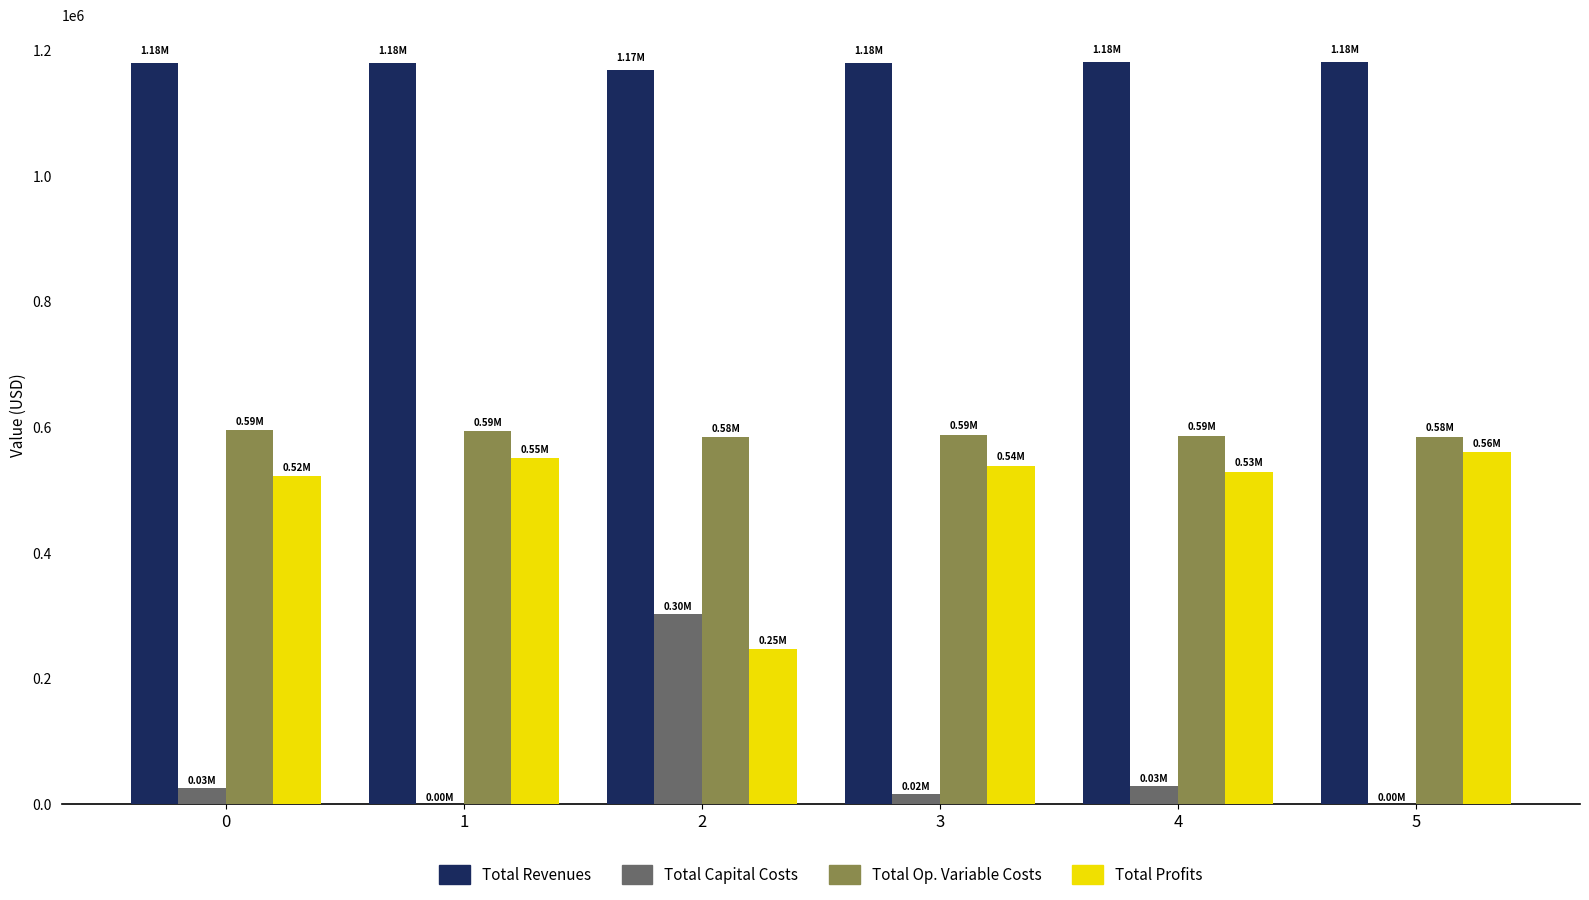

What is the total value across all series at 2?

2300285.4